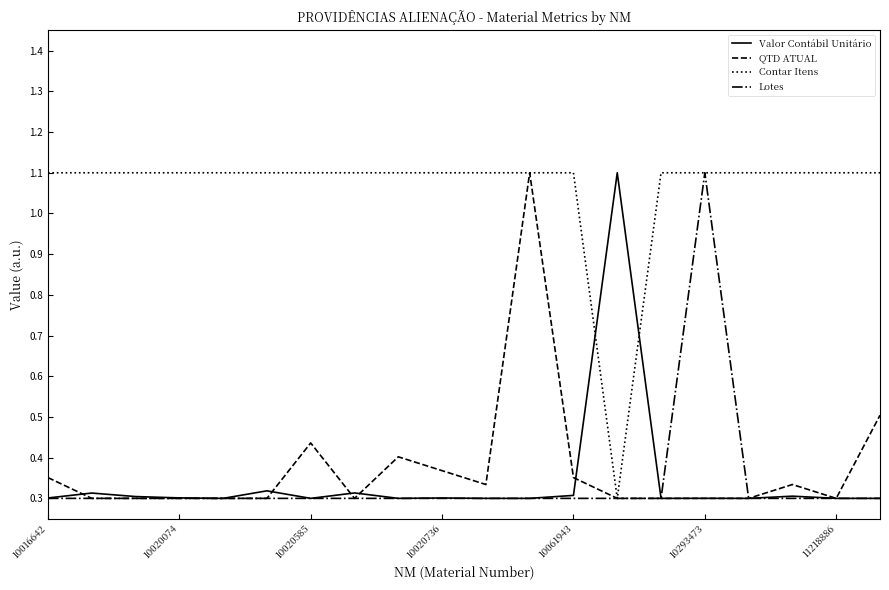

What is the maximum value shown in the chart?

1.1